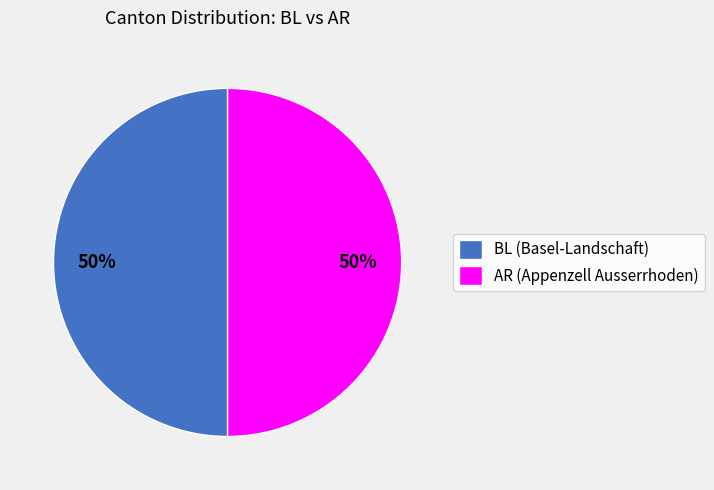

True or false: BL (Basel-Landschaft) accounts for 50% of the total.

True